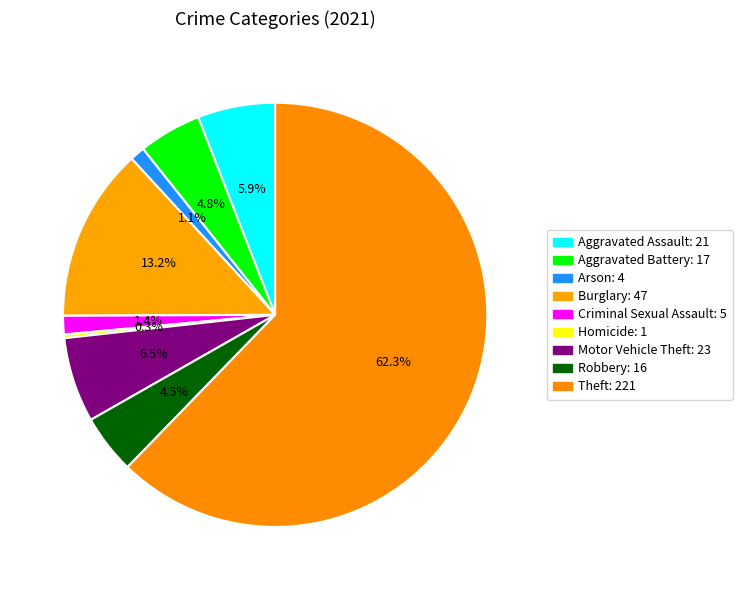

What is the change in value from Burglary to Criminal Sexual Assault?

-42